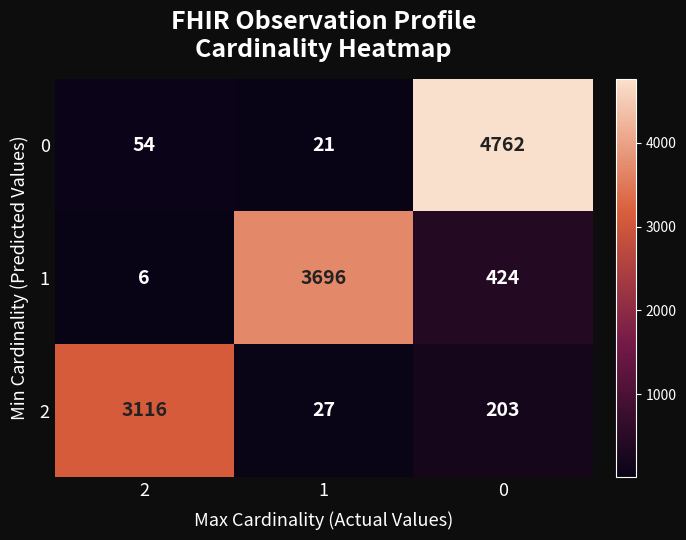

Which series changed the most between 1 and 0?

0